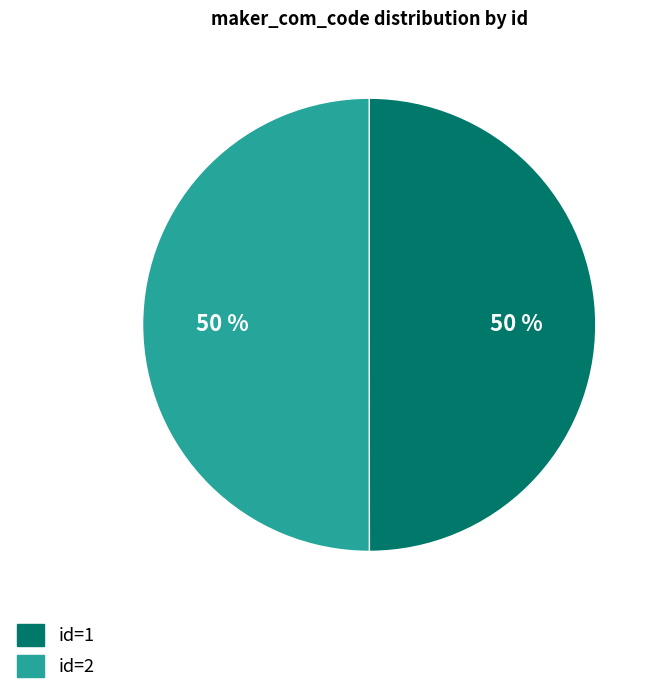

Combined, do id=2 and id=1 account for over 50%?

Yes